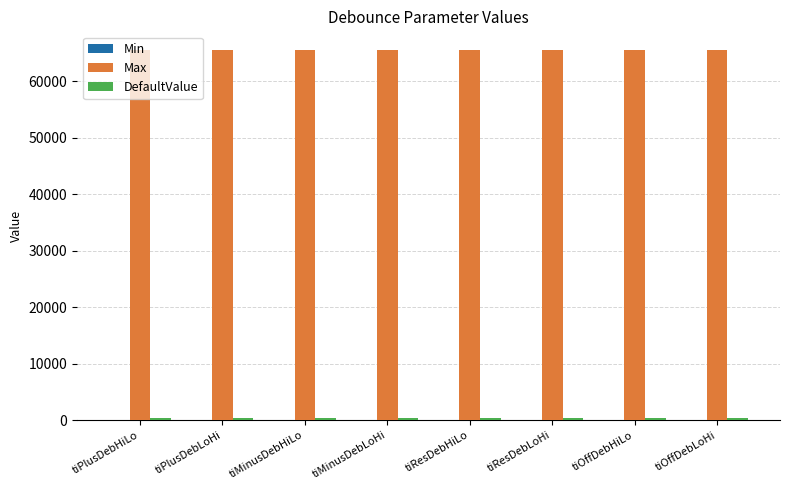

What is the label of the 3rd bar from the left?

tiMinusDebHiLo